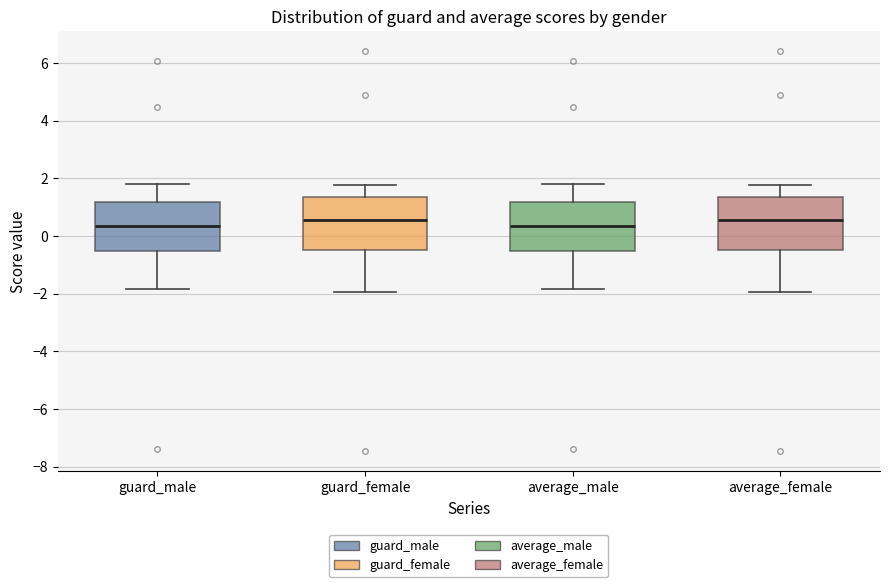

Reading left to right, transcribe this box plot: for each box, give where its median line is, the range the box spans, and where its two whiskers end, as read against the y-axis. The values are not printed on the chart, so give them approximately, as read against the axis.

guard_male: median 0.4, box -0.6 to 1.2, whiskers -1.8 to 1.8
guard_female: median 0.6, box -0.6 to 1.4, whiskers -2.0 to 1.8
average_male: median 0.4, box -0.6 to 1.2, whiskers -1.8 to 1.8
average_female: median 0.6, box -0.6 to 1.4, whiskers -2.0 to 1.8